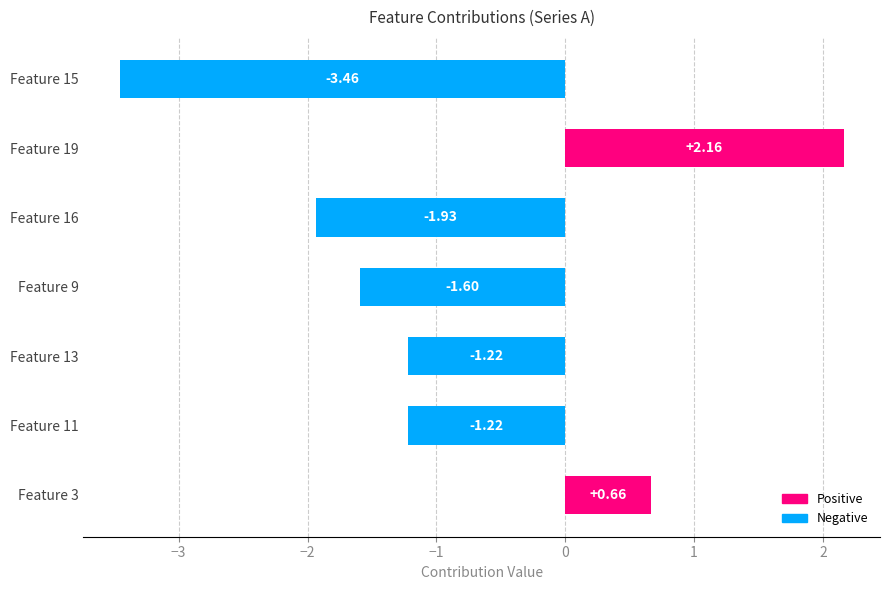

What is the average value?

-0.9